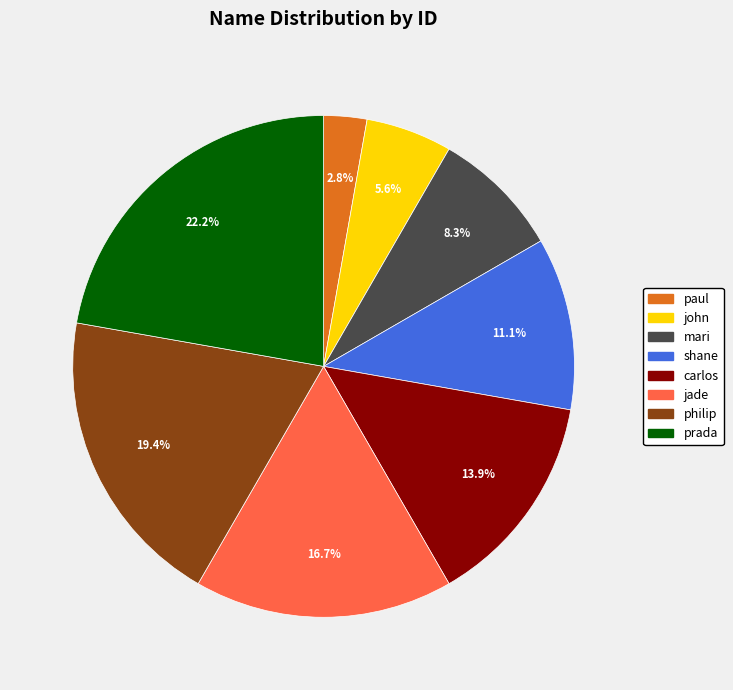

Approximately how many times larger is the value at mari compared to john?

1.5